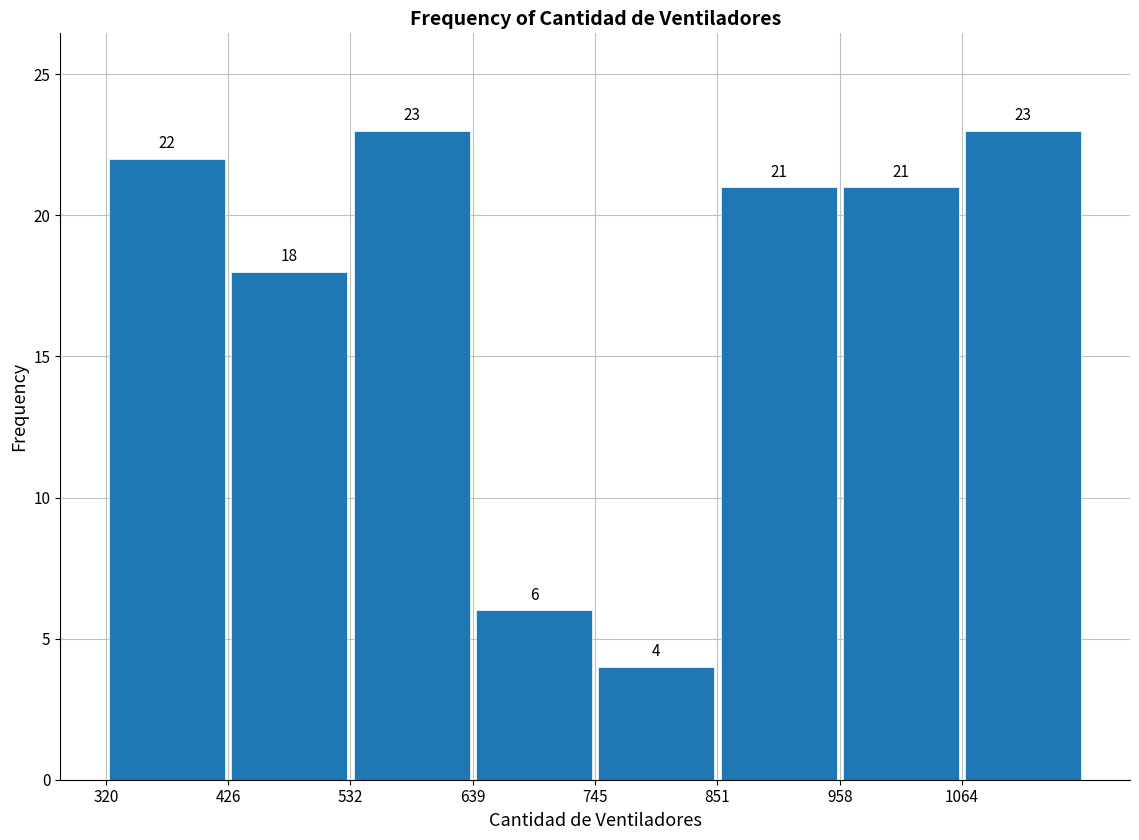

How tall is the bar that spans 960 to 1060 on the x-axis? The bar edges are not printed on the chart, so give them approximately, as read against the axis.

21